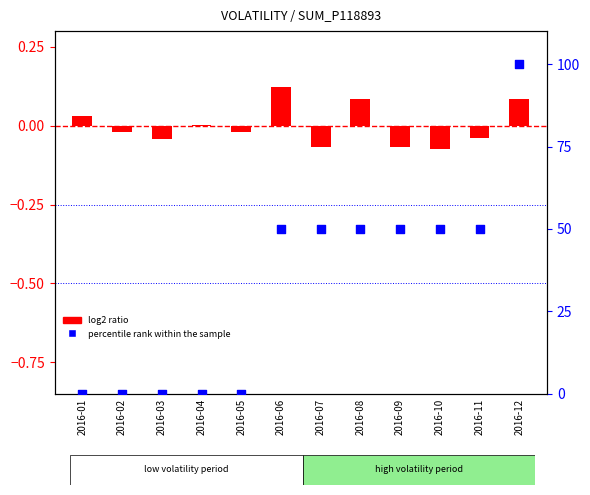

Which series has the largest total across all categories?

percentile rank within the sample